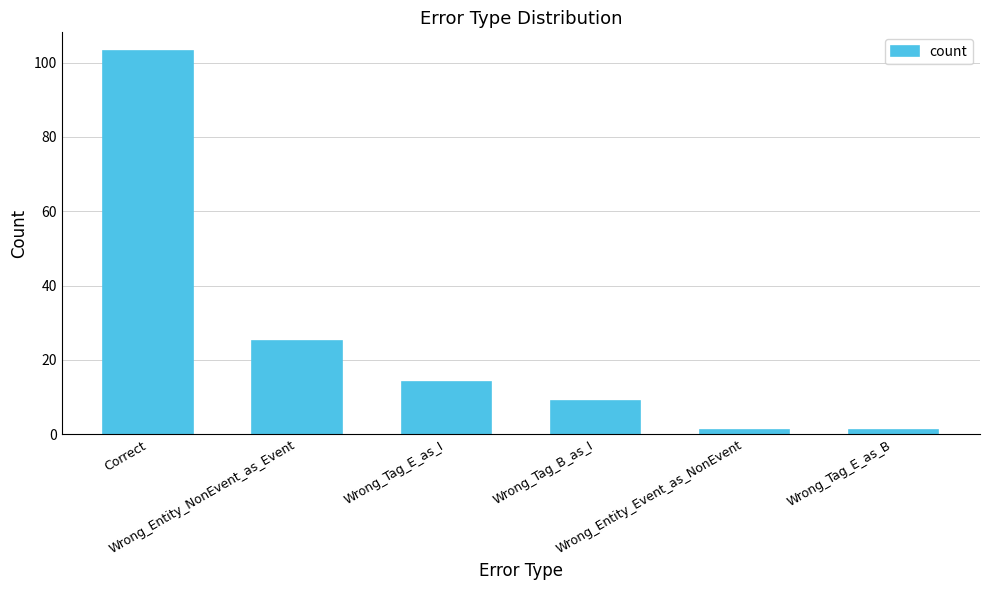

Where does the data first go above 14?

Correct